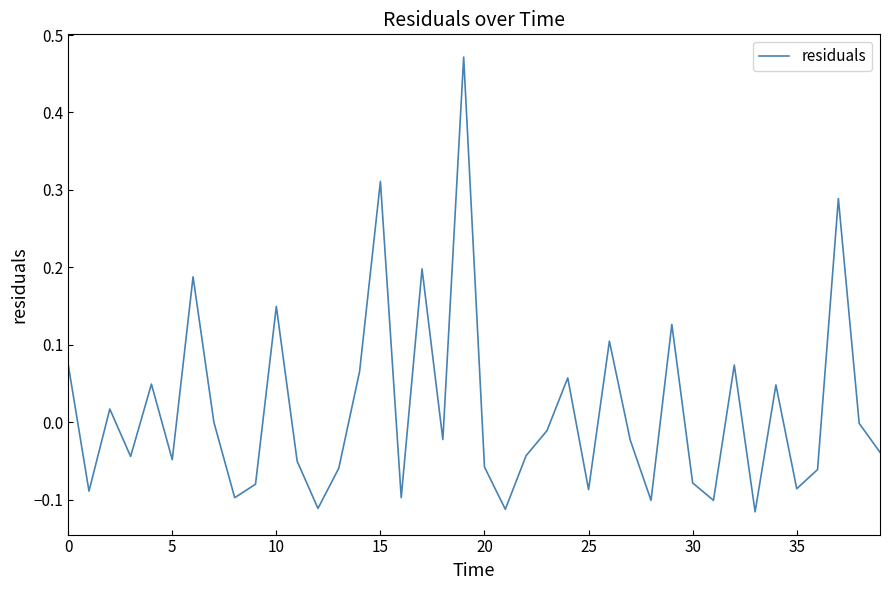

What is the difference between the maximum and minimum values?

0.6